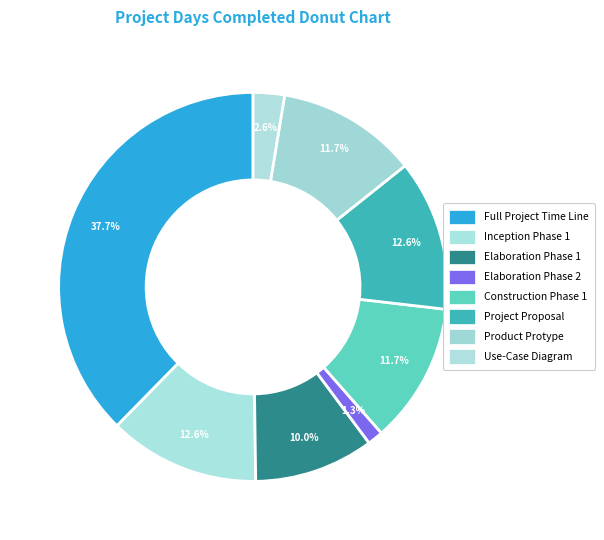

Which slice is the largest?

Full Project Time Line